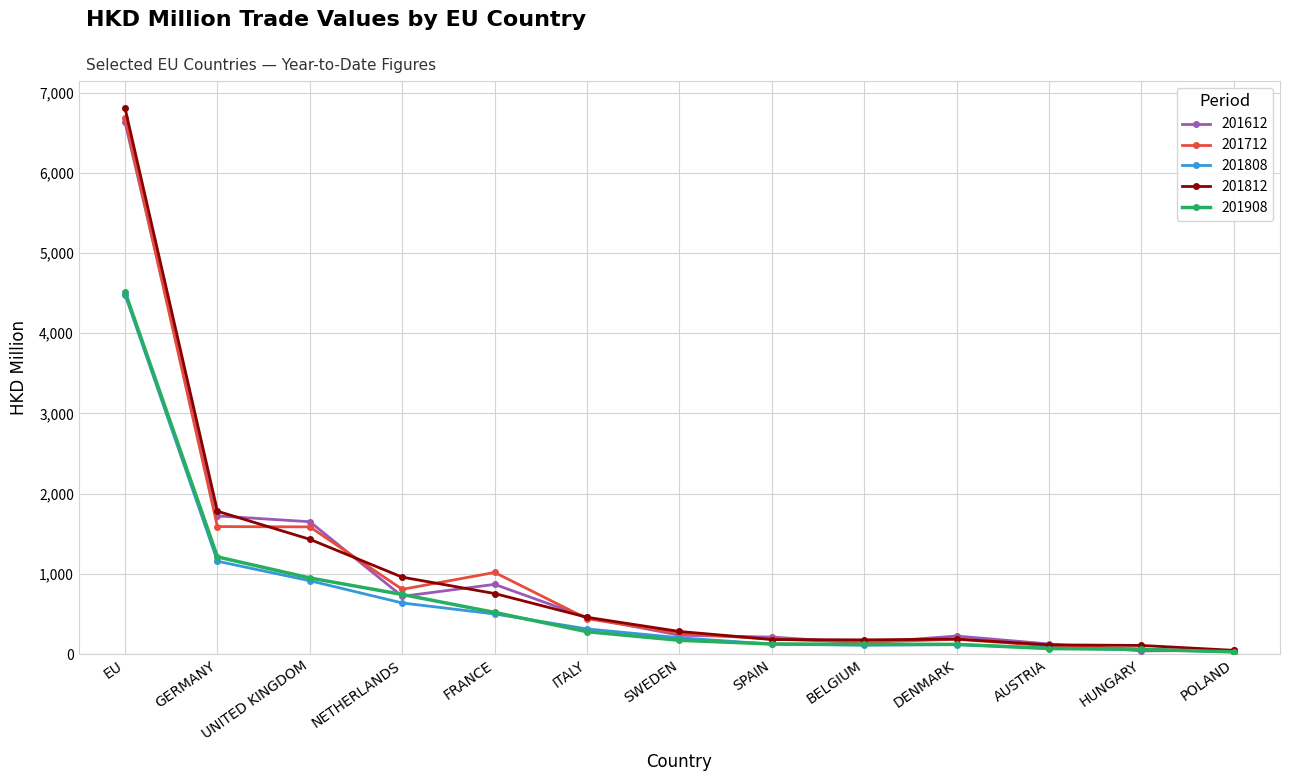

What is the total value across all series at GERMANY?

7462.7